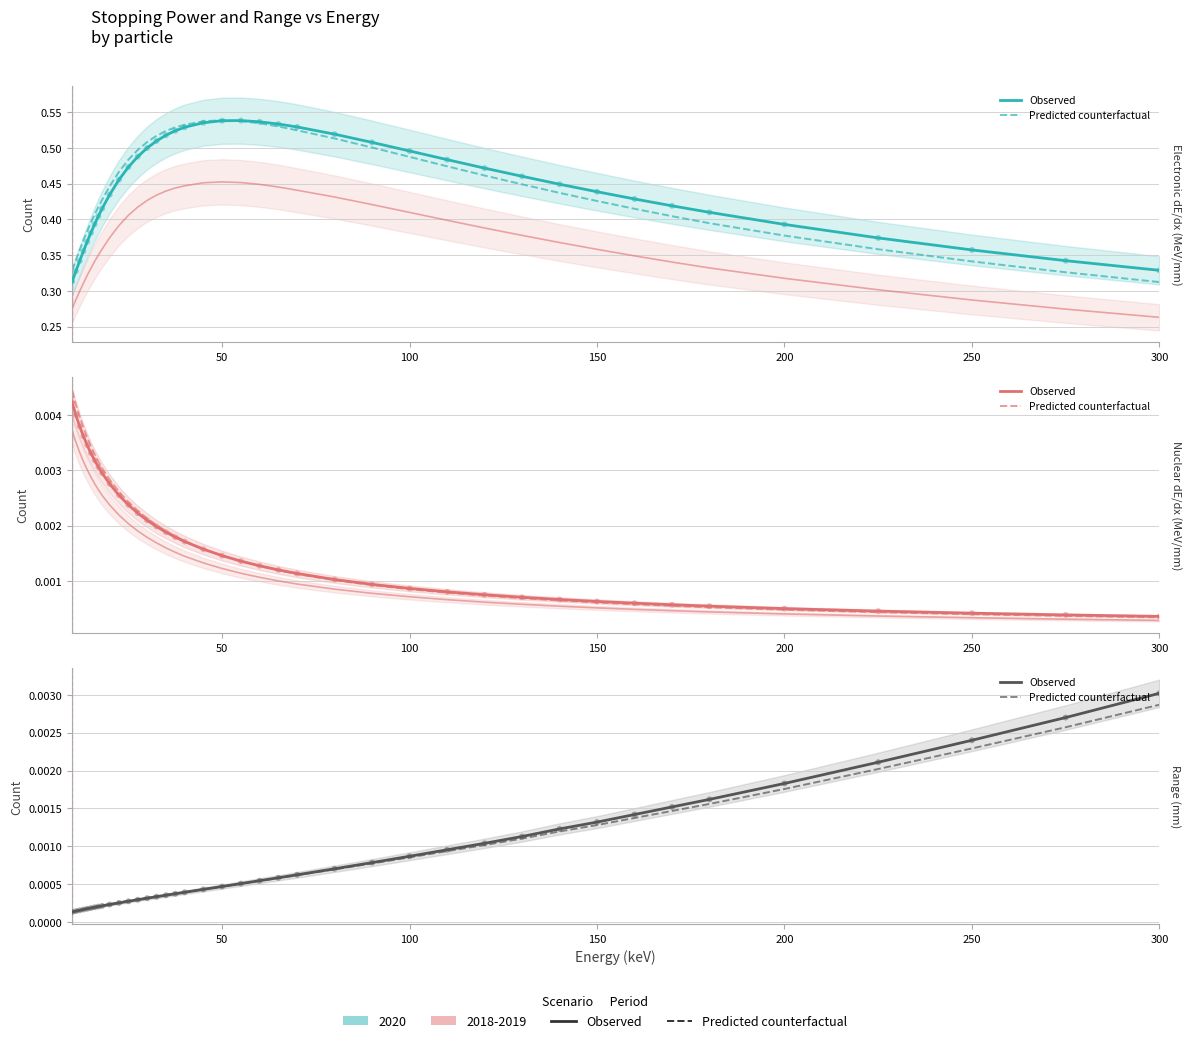

Which series has the largest total across all categories?

h_de_dx_elec